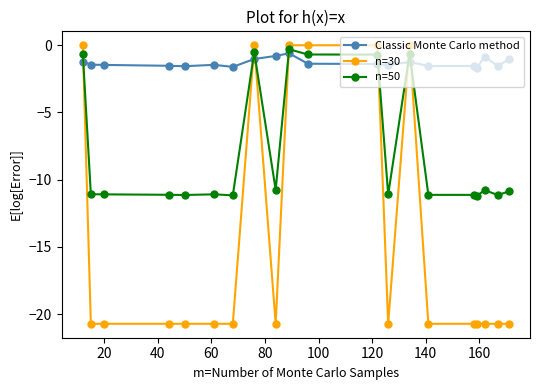

How many intersections are there between n=30 and Classic Monte Carlo method?

7